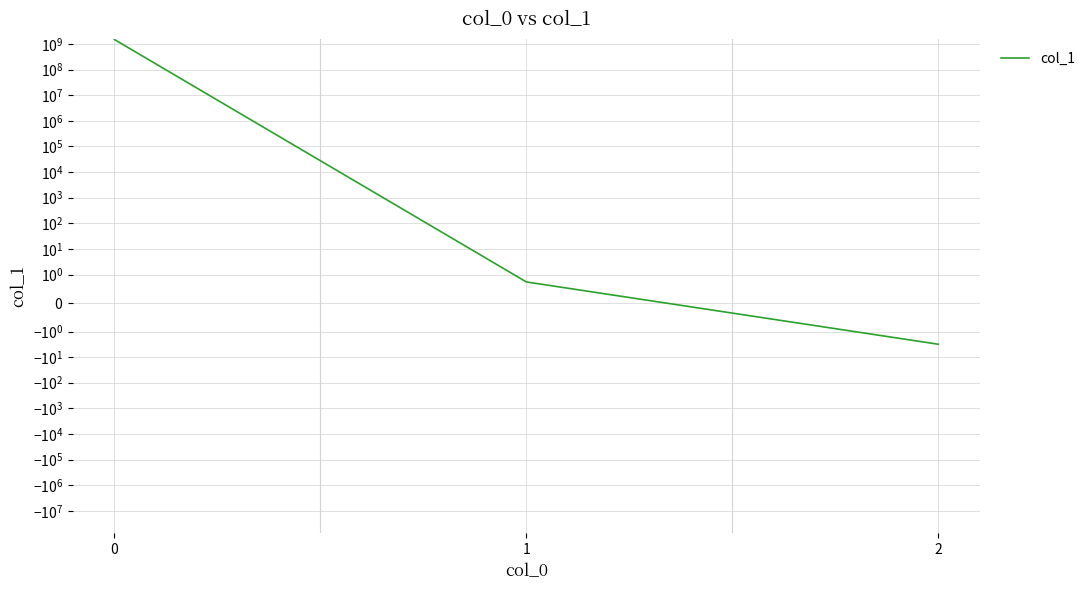

What is the sum of all values?

1497208310.4